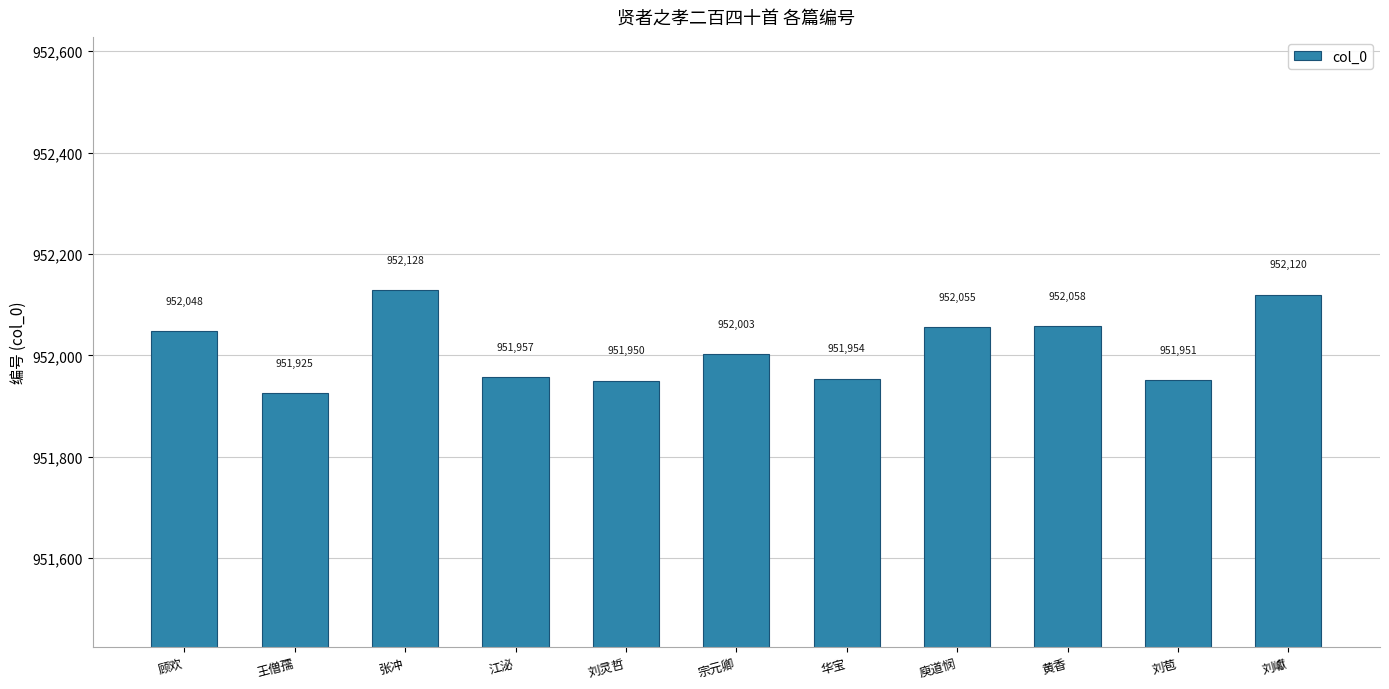

Are the bars grouped side by side (vs. stacked)?

No